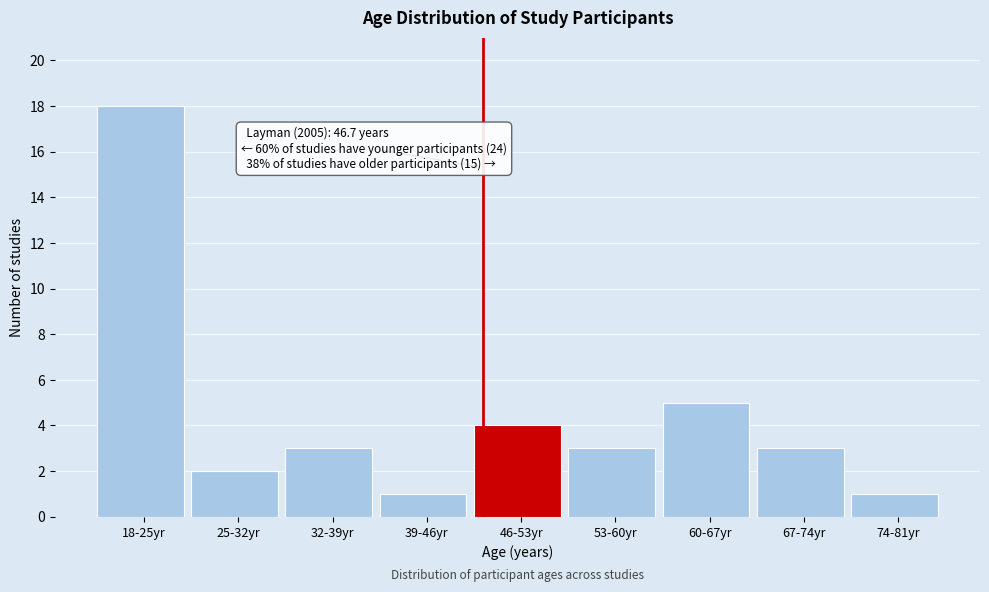

Reading left to right, list all the values displayed in this chart.

18-25yr=18	25-32yr=2	32-39yr=3	39-46yr=1	46-53yr=4	53-60yr=3	60-67yr=5	67-74yr=3	74-81yr=1